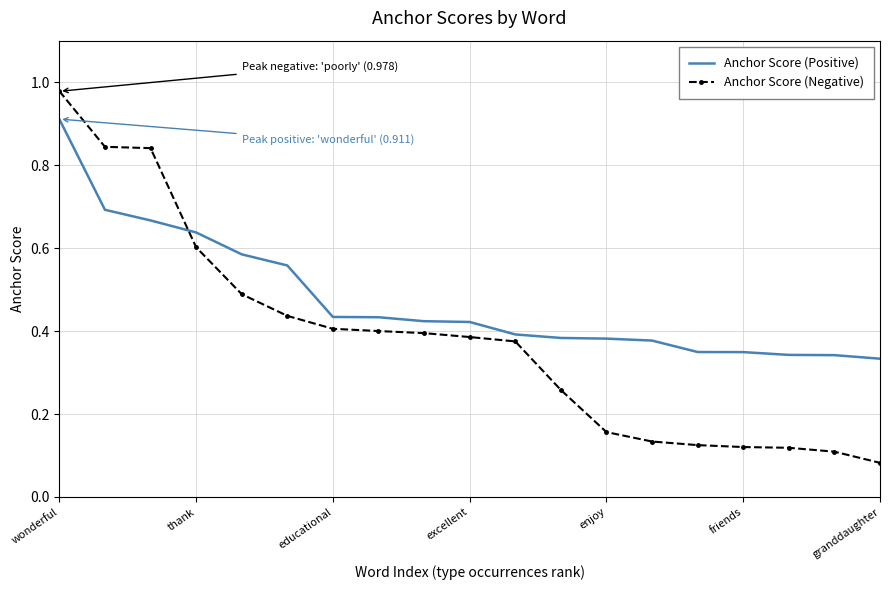

Rank the series by their maximum value, from lowest to highest.

Anchor Score (Positive), Anchor Score (Negative)